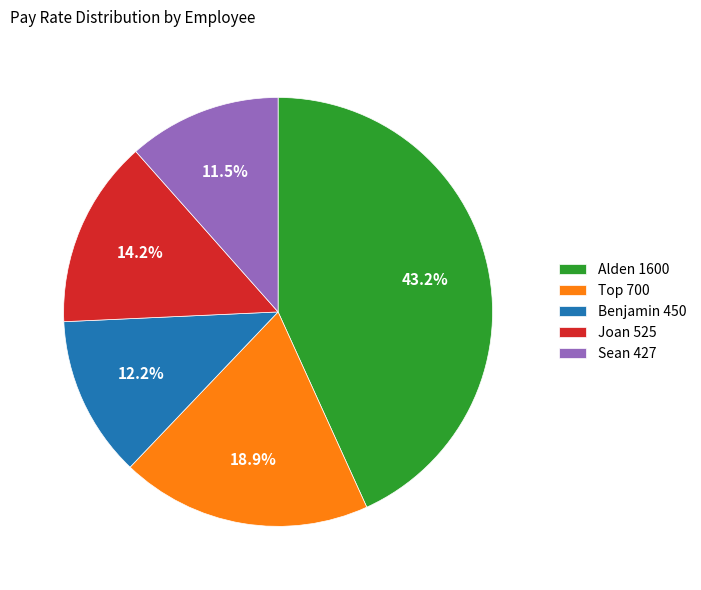

To the nearest percent, what is the average slice percentage?

20%